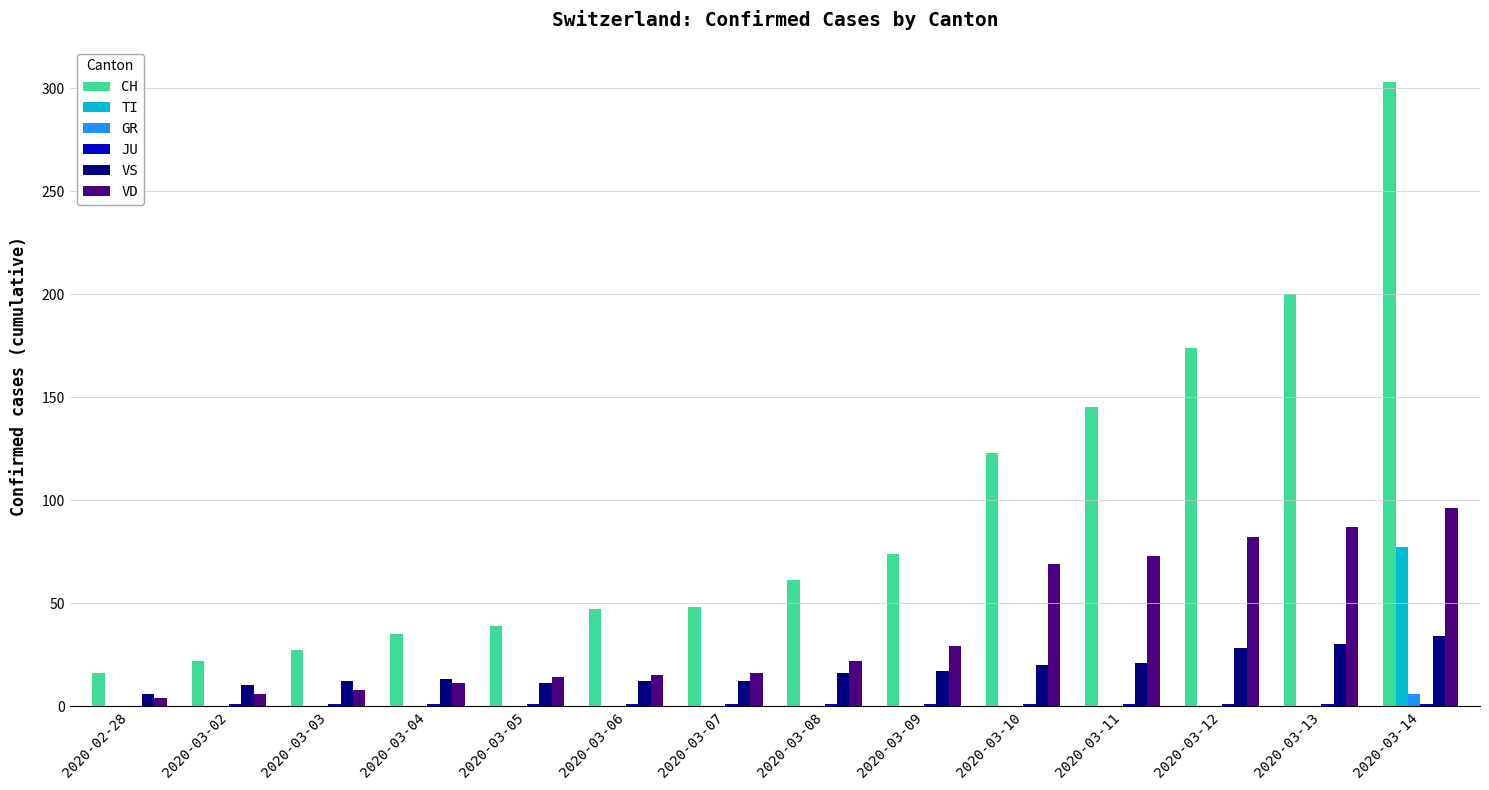

What is the maximum value shown in the chart?

303